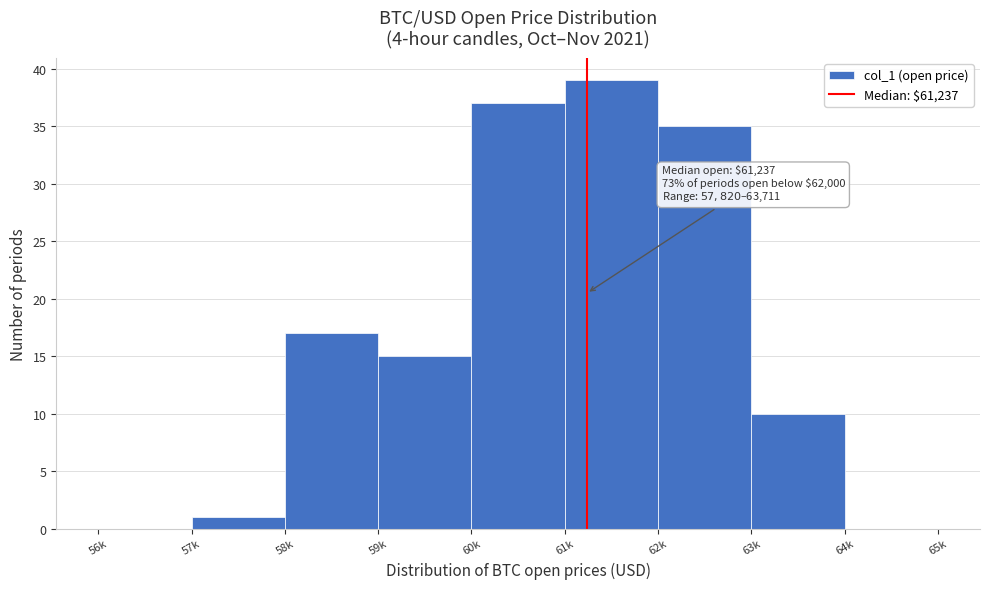

Reading left to right, what are all the values shown in this chart?

56k=0	57k=1	58k=17	59k=15	60k=37	61k=39	62k=35	63k=10	64k=0